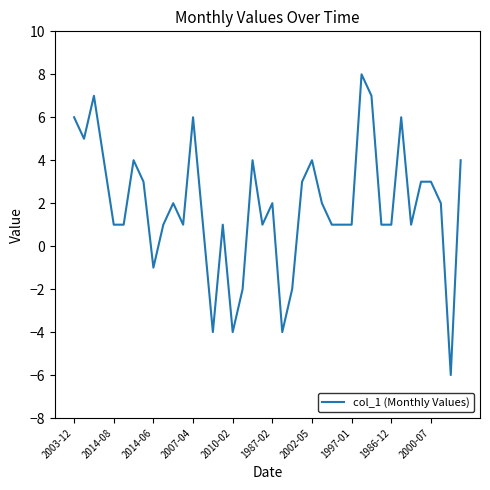

Reading left to right, extract all data points from this chart.

6	5	7	4	1	1	4	3	-1	1	2	1	6	1	-4	1	-4	-2	4	1	2	-4	-2	3	4	2	1	1	1	8	7	1	1	6	1	3	3	2	-6	4